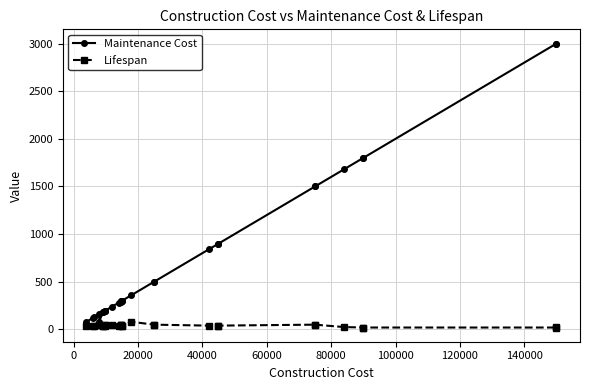

True or false: Maintenance Cost and Lifespan intersect in this chart.

False